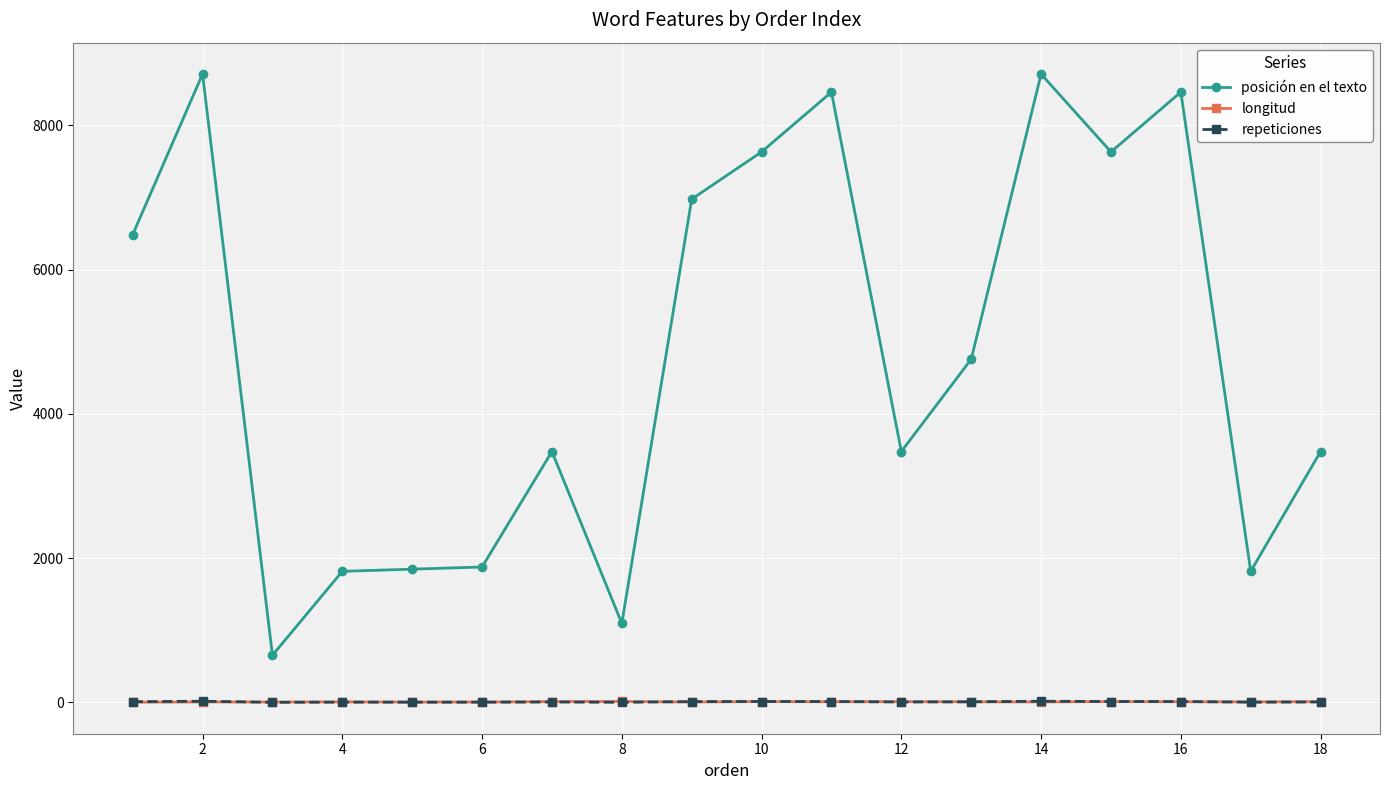

What is the maximum value for longitud?

14